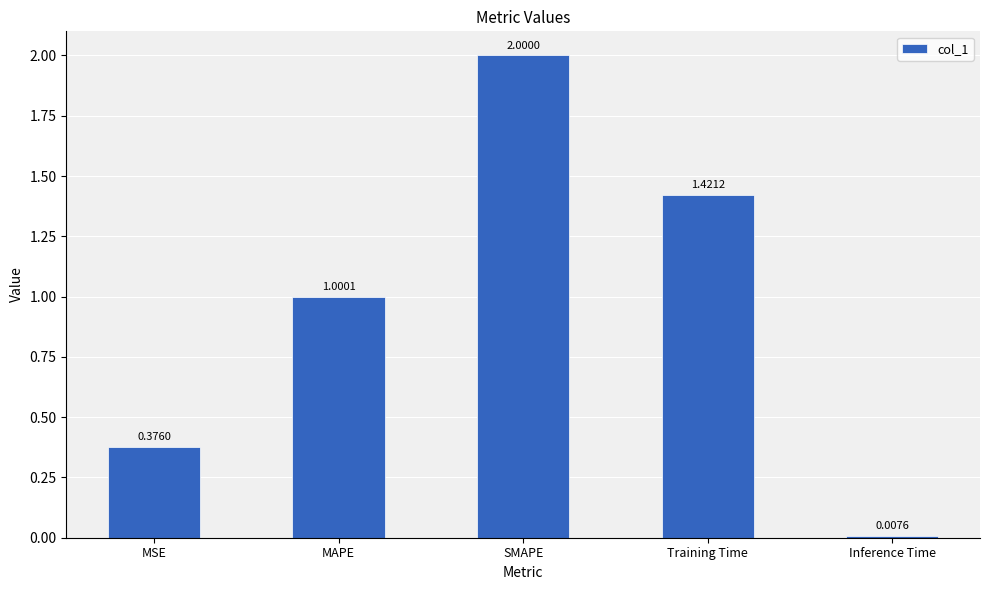

What is the value of the 3rd bar from the left?

2.0